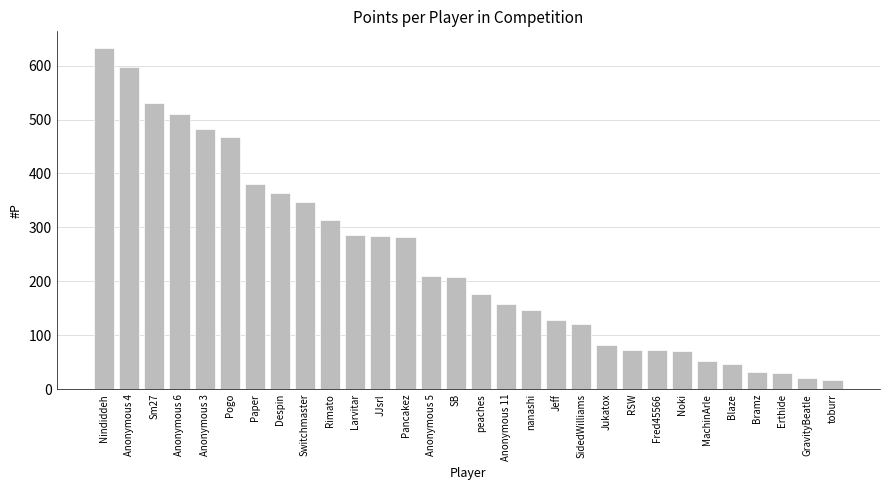

Read the value at SB.

207